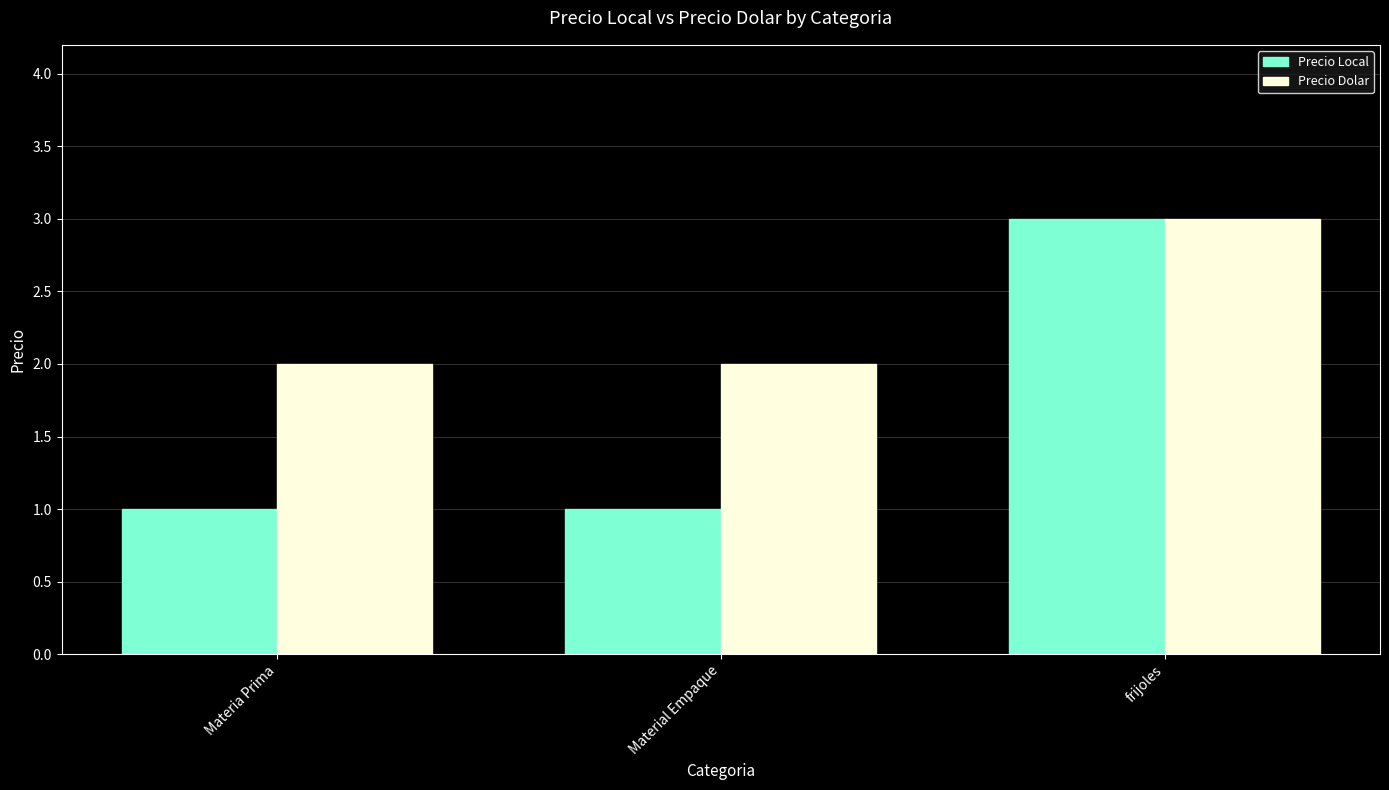

Which series has the widest spread of values?

Precio Local